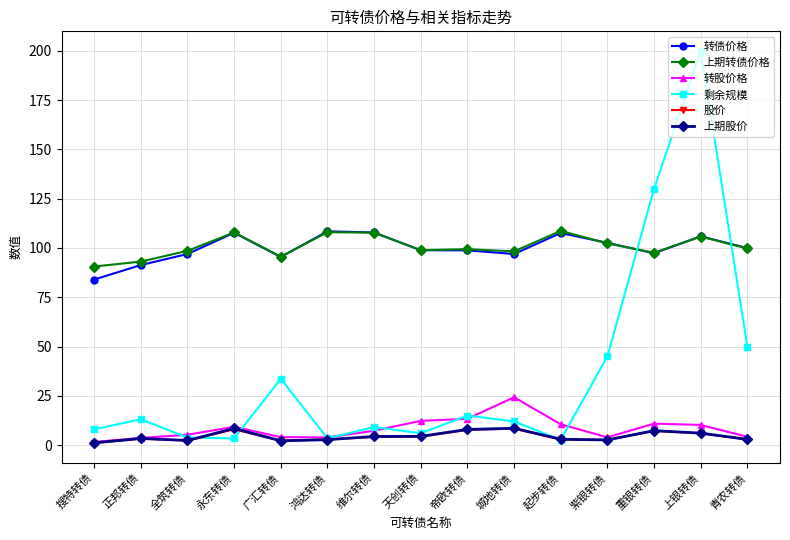

At which category is the sum across all series the highest?

上银转债